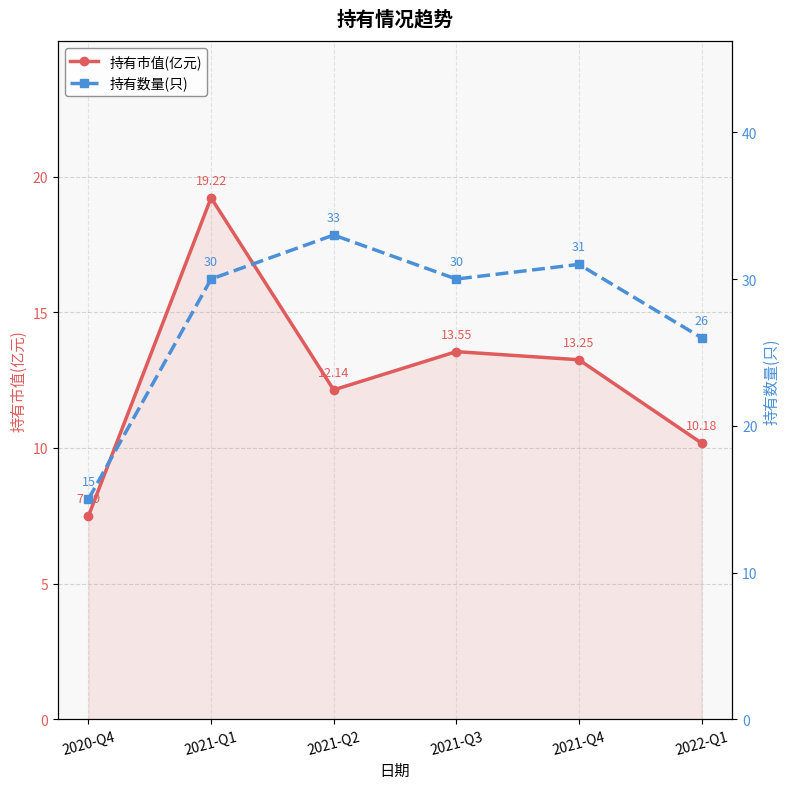

Is this an area chart (filled region under the line)?

No